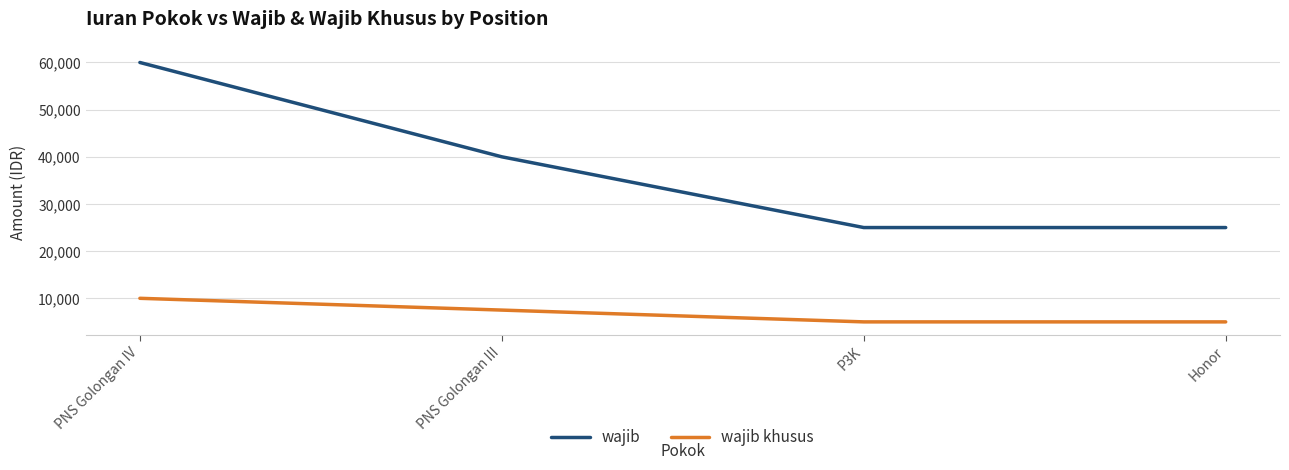

Which category has the highest value in the wajib khusus series?

PNS Golongan IV